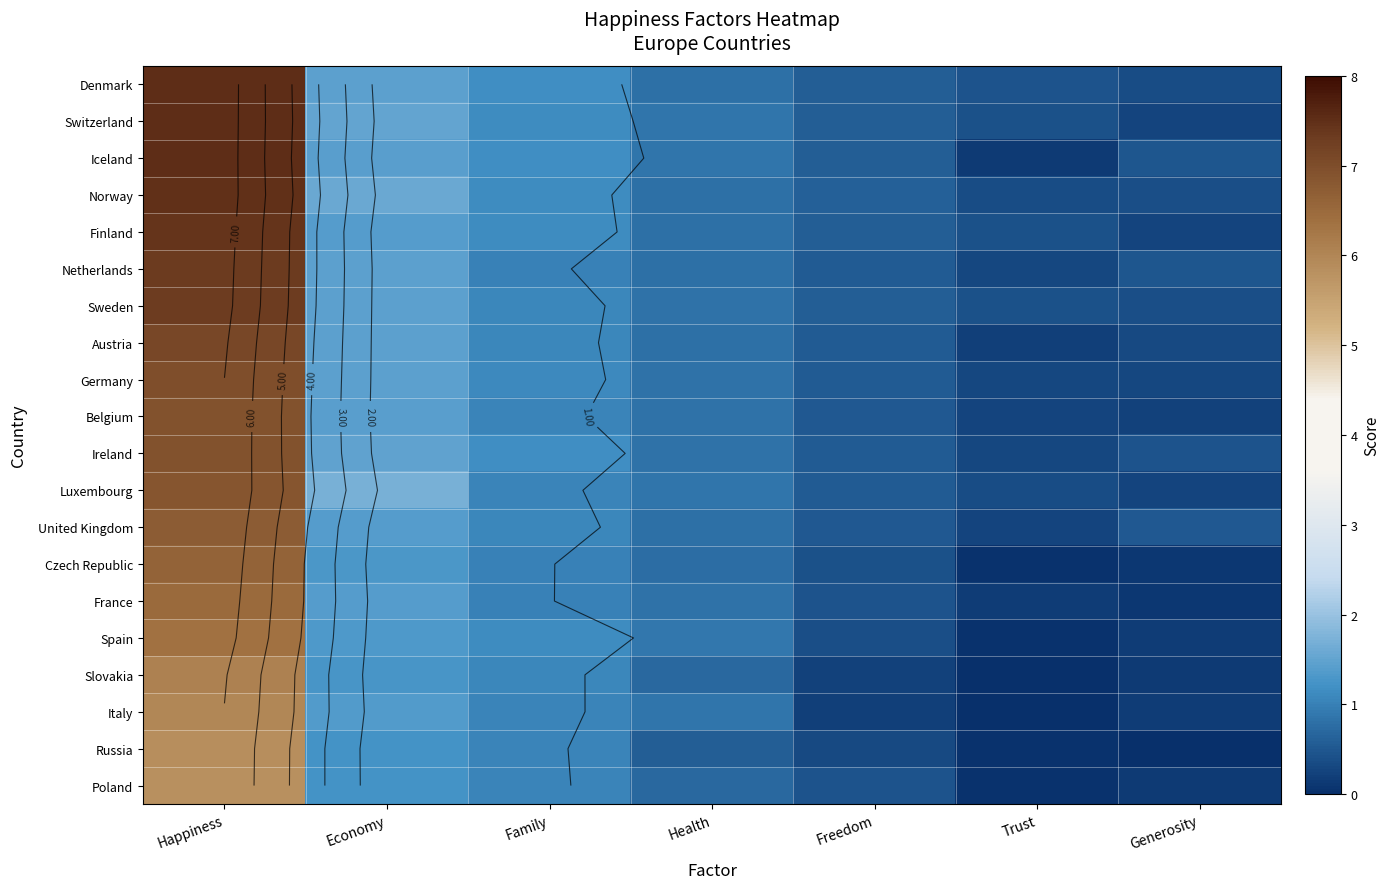

What is the average value of the Netherlands series?

1.7